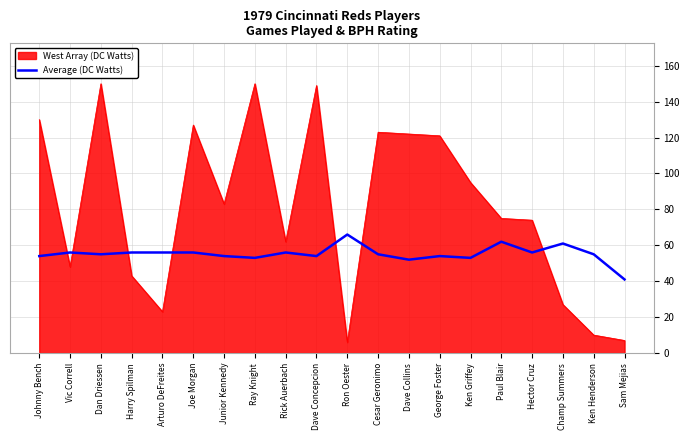

Is it true that West Array (DC Watts) equals 62 at Rick Auerbach?

True